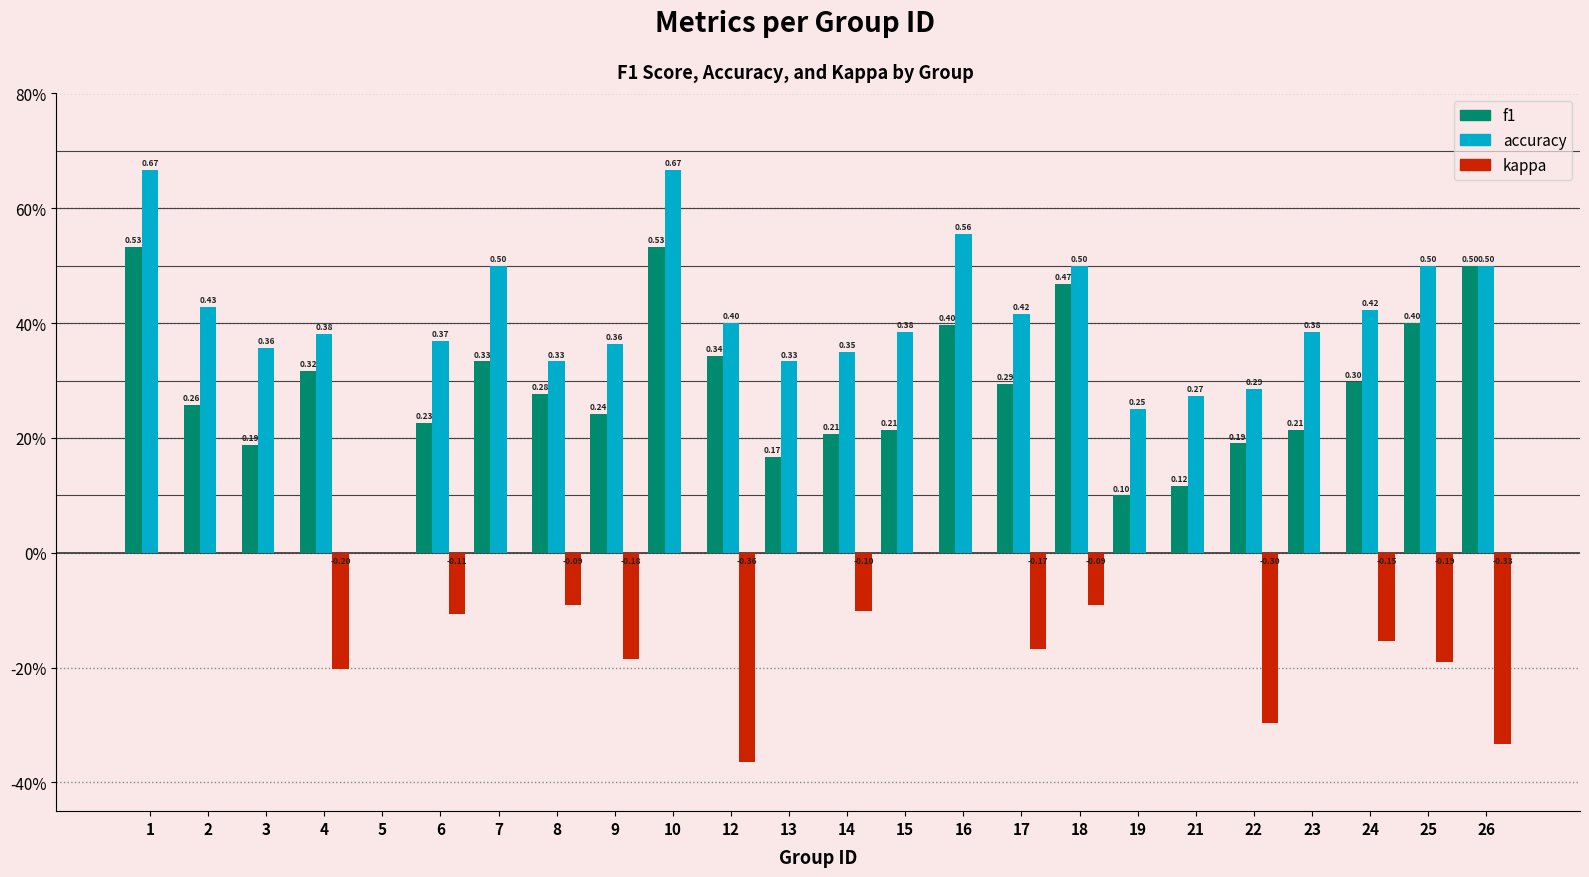

Which series has the widest spread of values?

accuracy